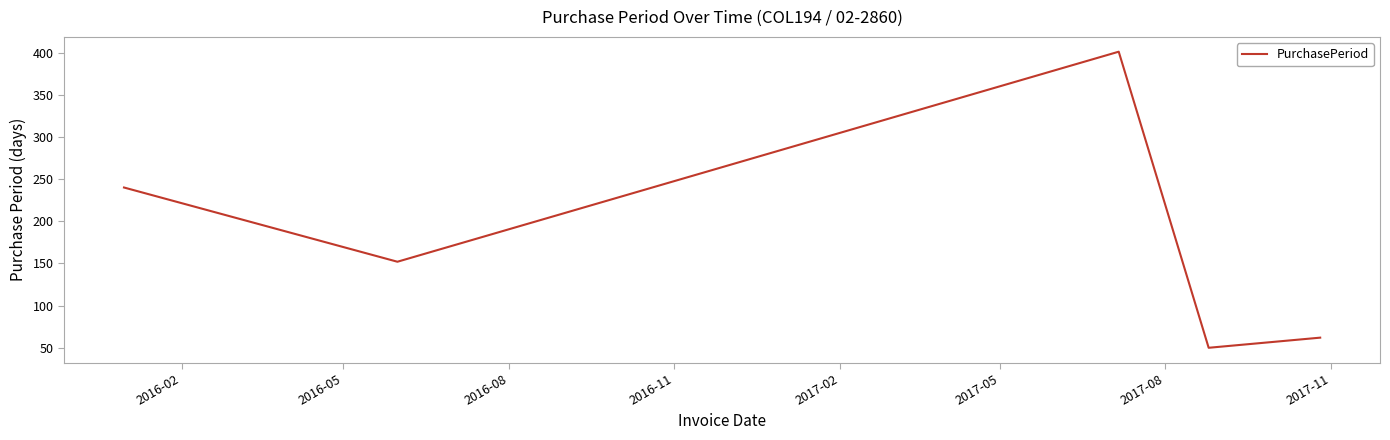

What is the difference between the second highest and minimum values?

190